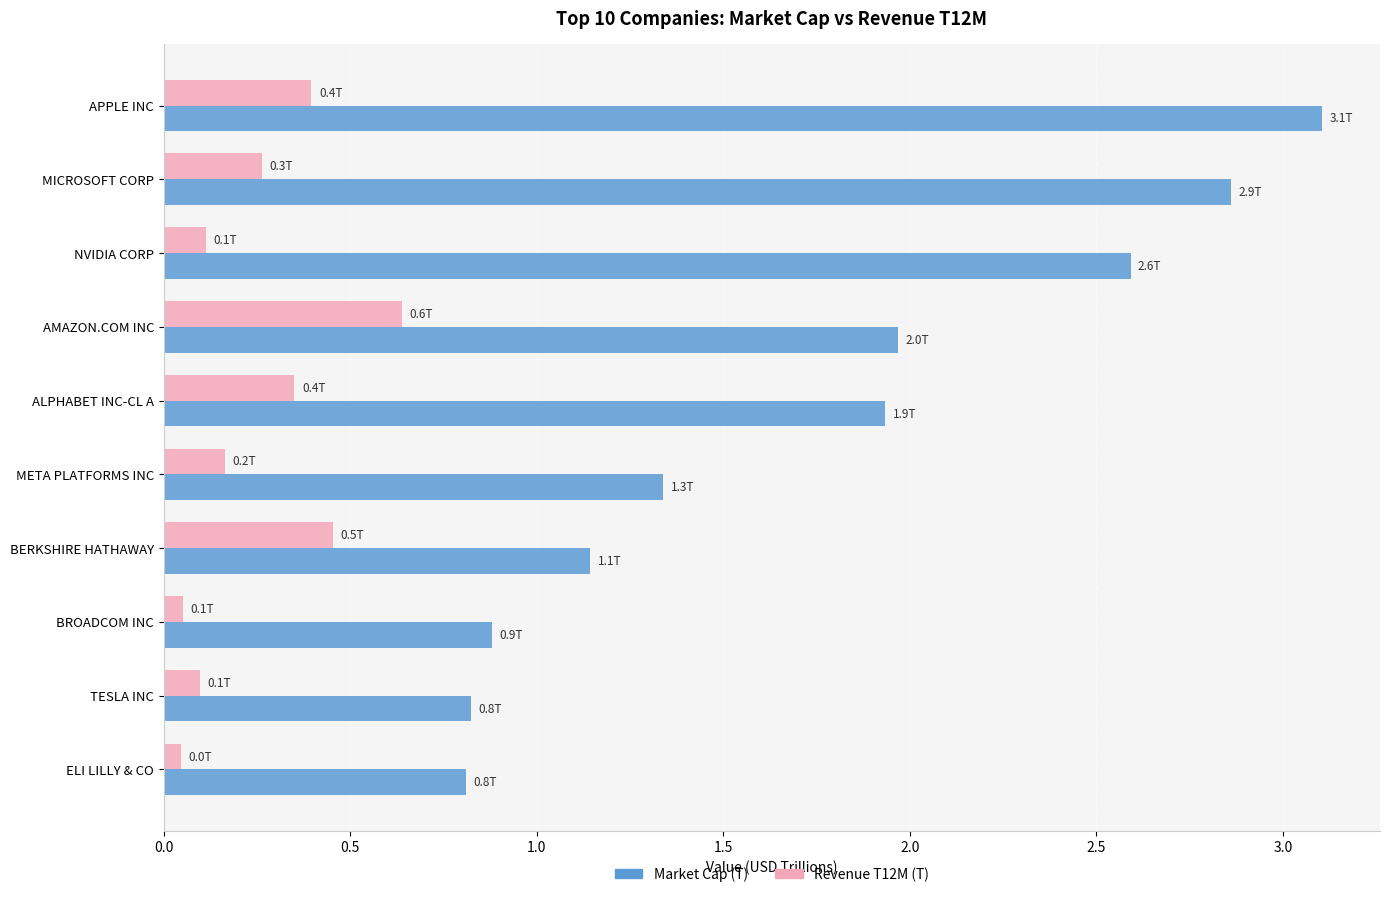

Which series has the largest total across all categories?

Market Cap (T)